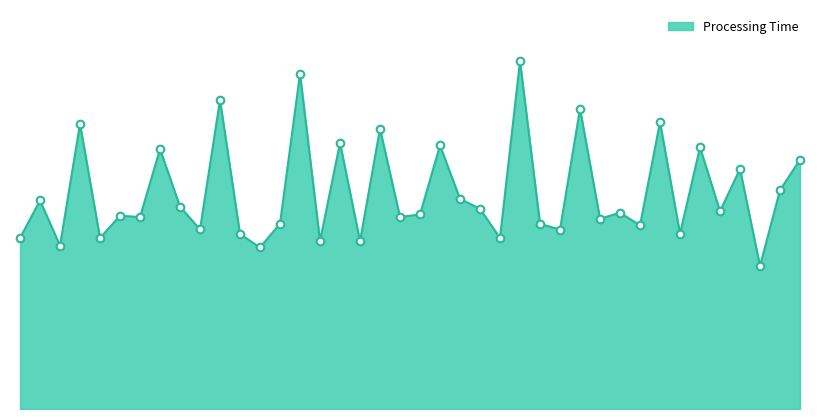

How many lines are shown in the chart?

1